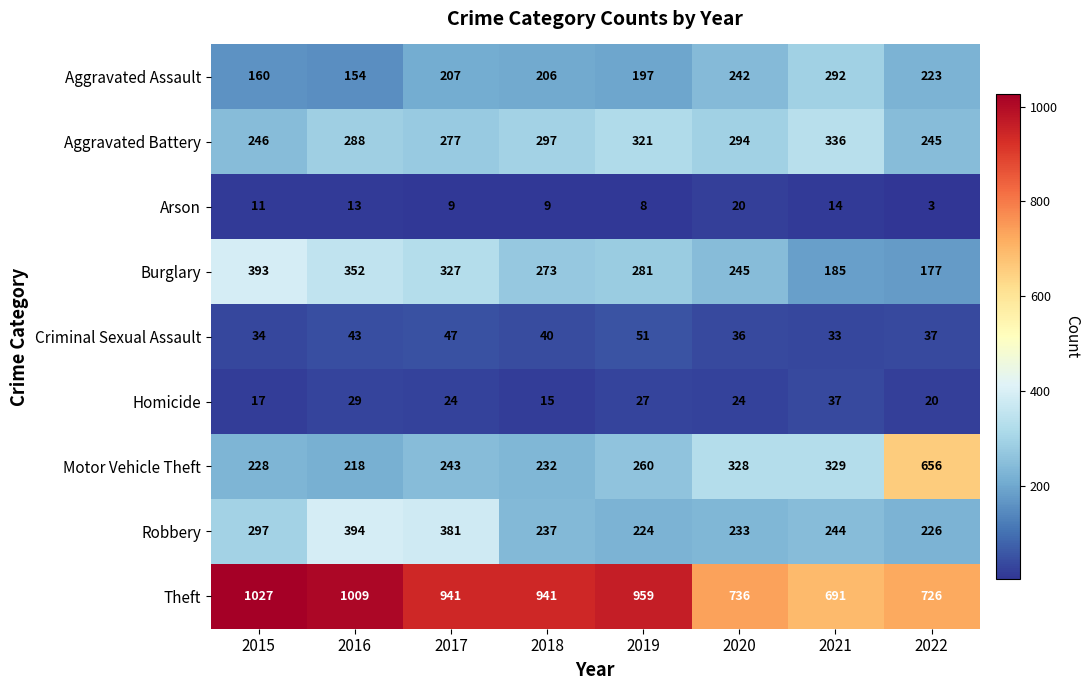

Where is Burglary nearest to the value 285?

2019